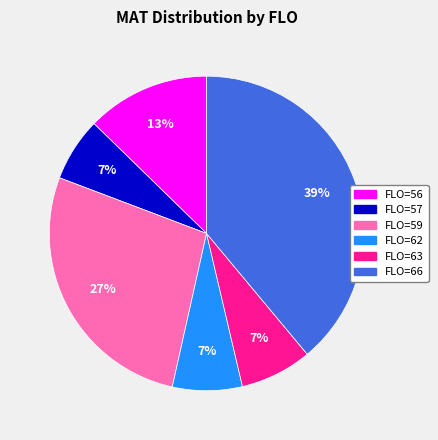

Is there any slice that represents more than half of the pie?

No